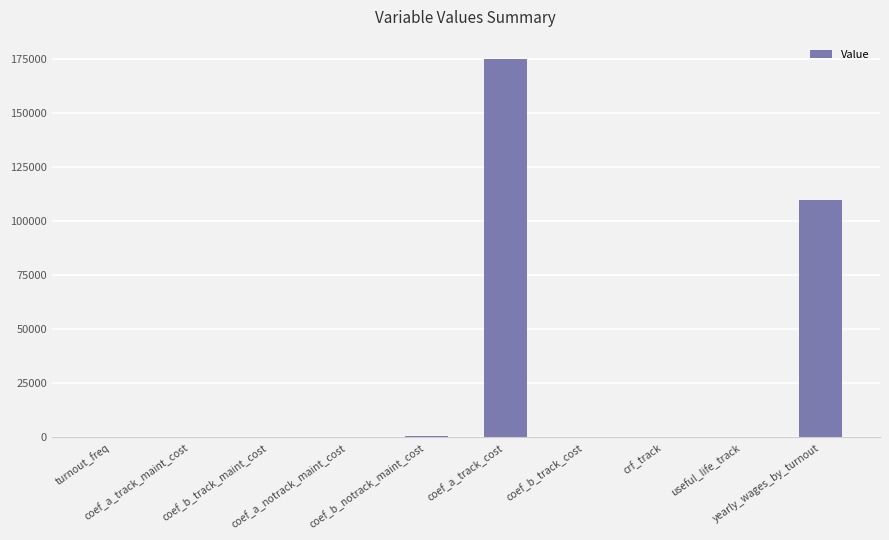

What is the greatest value displayed?

175000.0